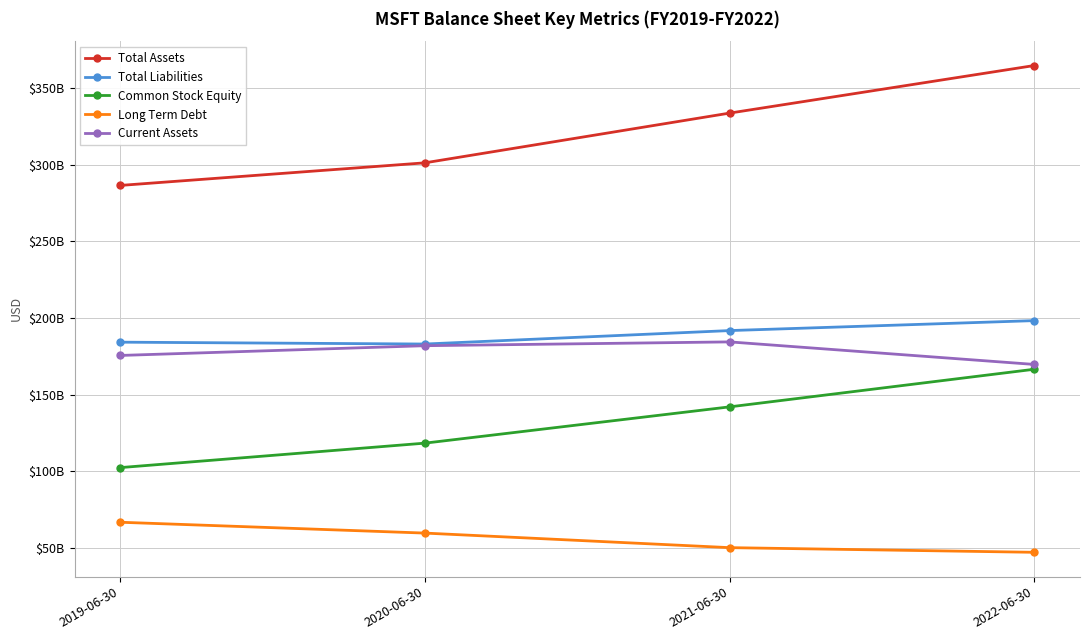

Which category has the highest value across all series?

2022-06-30